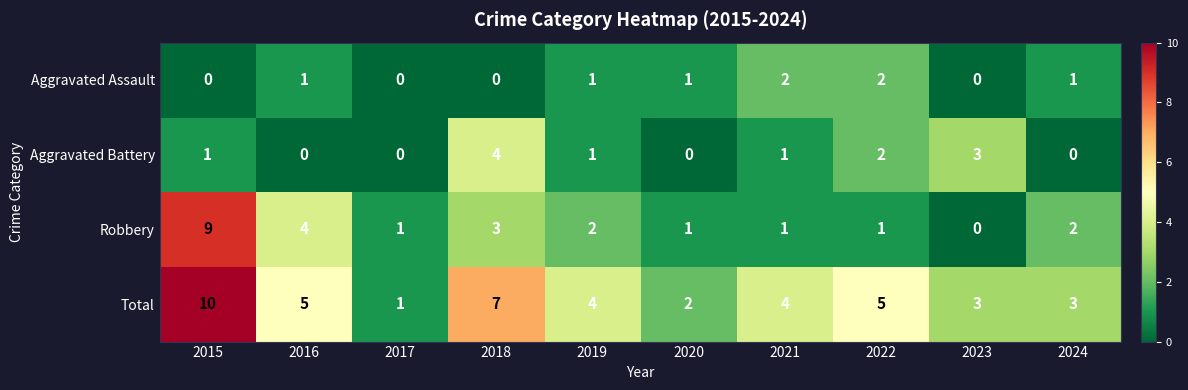

At which label does Aggravated Battery reach its peak?

2018